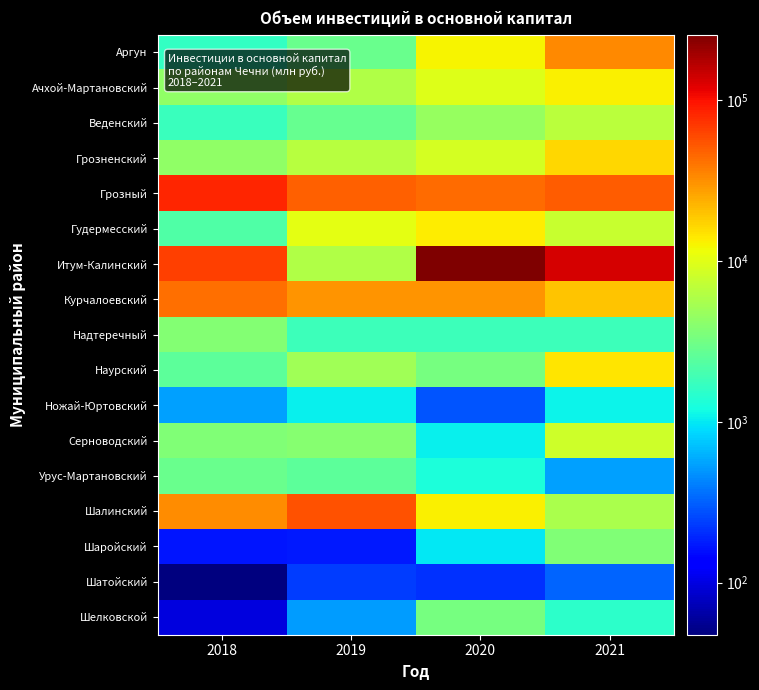

Reading right to left, transcribe all the data shown in this chart.

Аргун: 2021=33414.1	2020=12554.6	2019=2937.9	2018=1638.8
Ачхой-Мартановский: 2021=13200.1	2020=9726.0	2019=6136.0	2018=4374.2
Веденский: 2021=6741.2	2020=4667.7	2019=2771.3	2018=1738.1
Грозненский: 2021=16611.8	2020=8621.3	2019=6518.8	2018=4319.9
Грозный: 2021=50066.3	2020=44195.1	2019=49119.4	2018=82652.6
Гудермесский: 2021=7665.4	2020=13326.6	2019=10457.0	2018=2193.9
Итум-Калинский: 2021=132332.0	2020=255536.4	2019=6027.3	2018=64889.2
Курчалоевский: 2021=19282.5	2020=29891.2	2019=29891.2	2018=42097.6
Надтеречный: 2021=1823.4	2020=1806.8	2019=1806.8	2018=3793.4
Наурский: 2021=14425.0	2020=3310.8	2019=5111.7	2018=2552.6
Ножай-Юртовский: 2021=1101.4	2020=289.4	2019=1042.6	2018=536.7
Серноводский: 2021=8167.2	2020=1045.4	2019=3915.7	2018=3652.4
Урус-Мартановский: 2021=533.6	2020=1274.3	2019=2539.9	2018=2935.0
Шалинский: 2021=5686.3	2020=13293.5	2019=54768.8	2018=32742.3
Шаройский: 2021=3645.4	2020=972.7	2019=170.3	2018=165.3
Шатойский: 2021=325.8	2020=212.2	2019=236.9	2018=47.4
Шелковской: 2021=1512.7	2020=3343.7	2019=518.0	2018=97.5